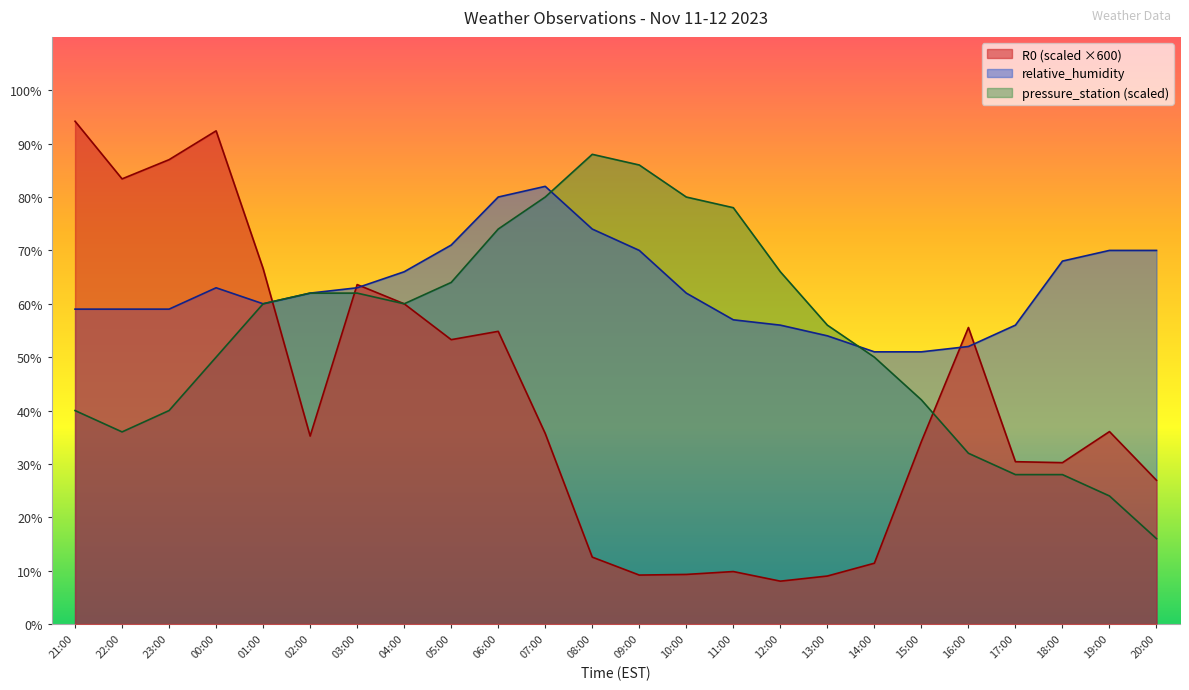

Reading right to left, extract all data points from this chart.

R0: 20:00=26.9	19:00=36.1	18:00=30.2	17:00=30.4	16:00=55.6	15:00=34.2	14:00=11.4	13:00=9.0	12:00=8.0	11:00=9.8	10:00=9.3	09:00=9.2	08:00=12.5	07:00=35.7	06:00=54.8	05:00=53.3	04:00=60.0	03:00=63.6	02:00=35.2	01:00=66.6	00:00=92.4	23:00=87.0	22:00=83.4	21:00=94.2
relative_humidity: 20:00=70.0	19:00=70.0	18:00=68.0	17:00=56.0	16:00=52.0	15:00=51.0	14:00=51.0	13:00=54.0	12:00=56.0	11:00=57.0	10:00=62.0	09:00=70.0	08:00=74.0	07:00=82.0	06:00=80.0	05:00=71.0	04:00=66.0	03:00=63.0	02:00=62.0	01:00=60.0	00:00=63.0	23:00=59.0	22:00=59.0	21:00=59.0
pressure_station: 20:00=16.0	19:00=24.0	18:00=28.0	17:00=28.0	16:00=32.0	15:00=42.0	14:00=50.0	13:00=56.0	12:00=66.0	11:00=78.0	10:00=80.0	09:00=86.0	08:00=88.0	07:00=80.0	06:00=74.0	05:00=64.0	04:00=60.0	03:00=62.0	02:00=62.0	01:00=60.0	00:00=50.0	23:00=40.0	22:00=36.0	21:00=40.0